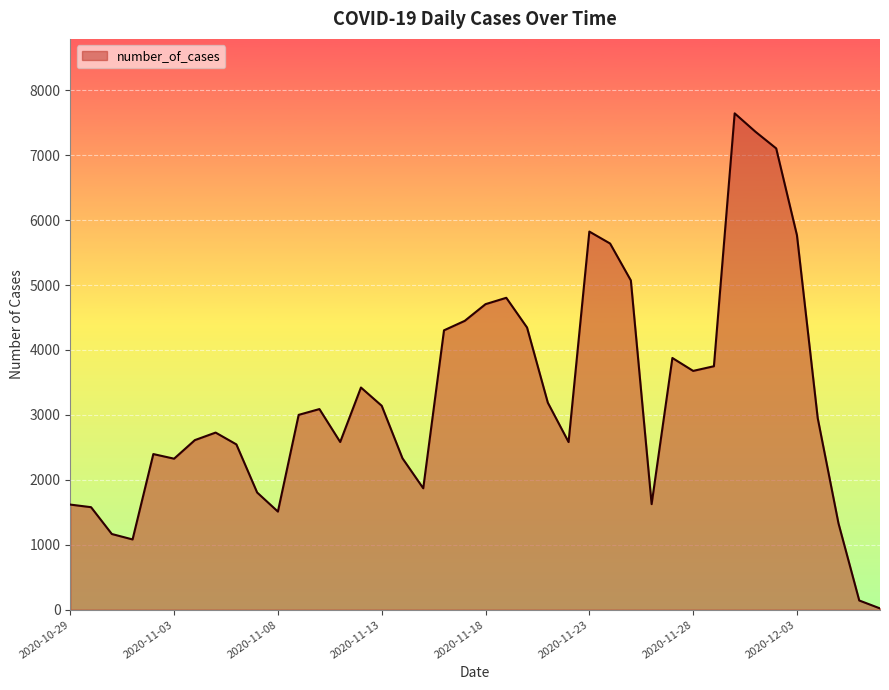

What is the maximum value shown in the chart?

7645